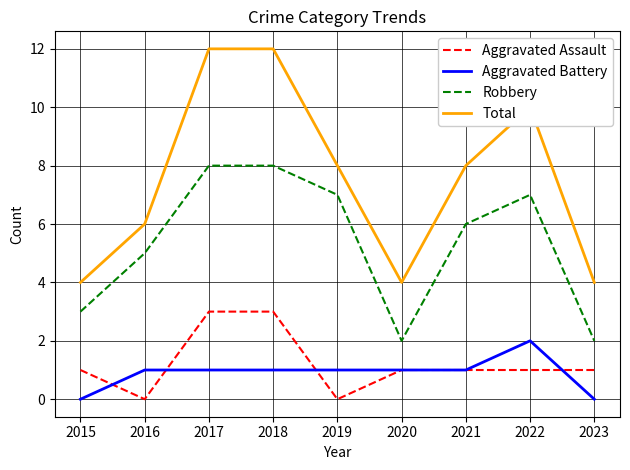

The value of Aggravated Battery at 2017 is 1. True or false?

True